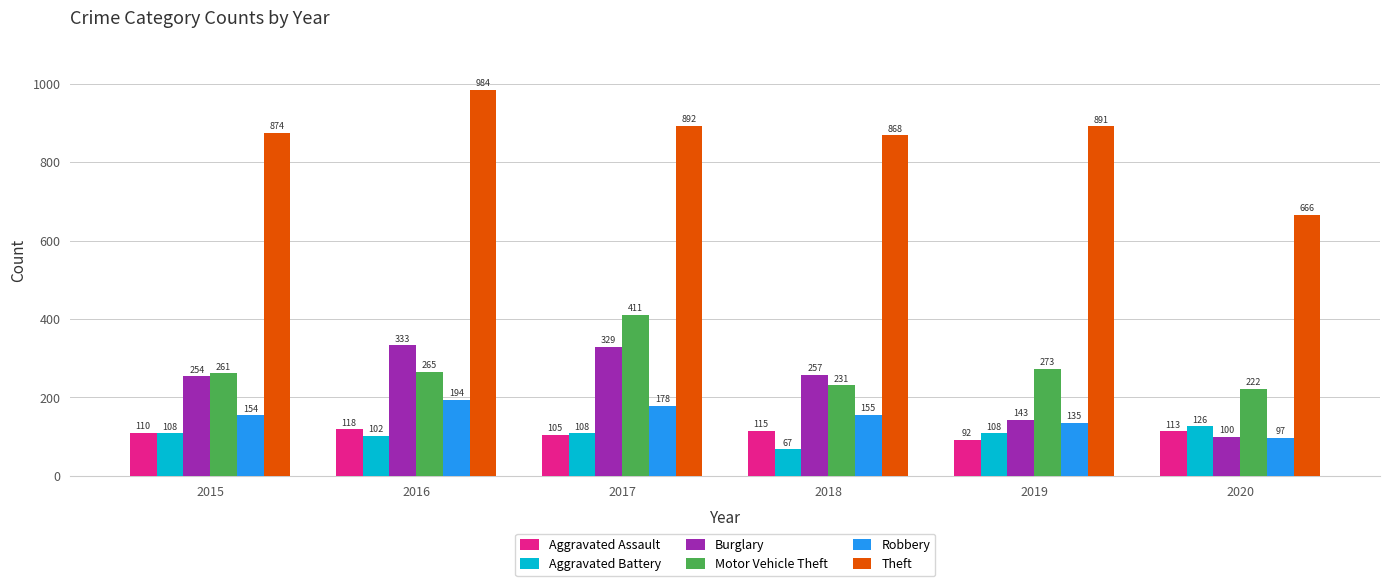

True or false: Motor Vehicle Theft has a value of 86 at 2020.

False